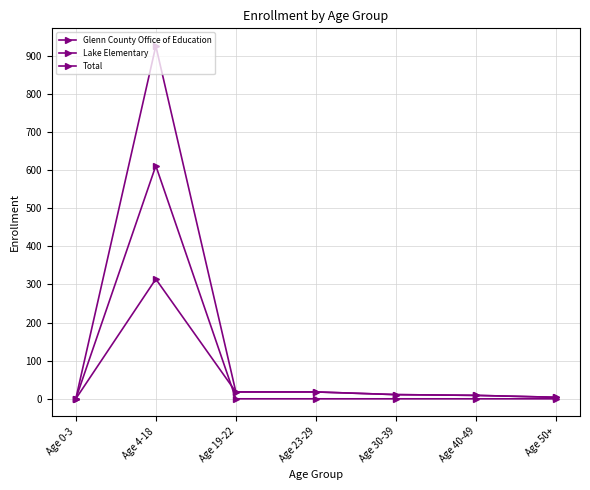

Which label corresponds to the smallest value in the chart?

Age 0-3